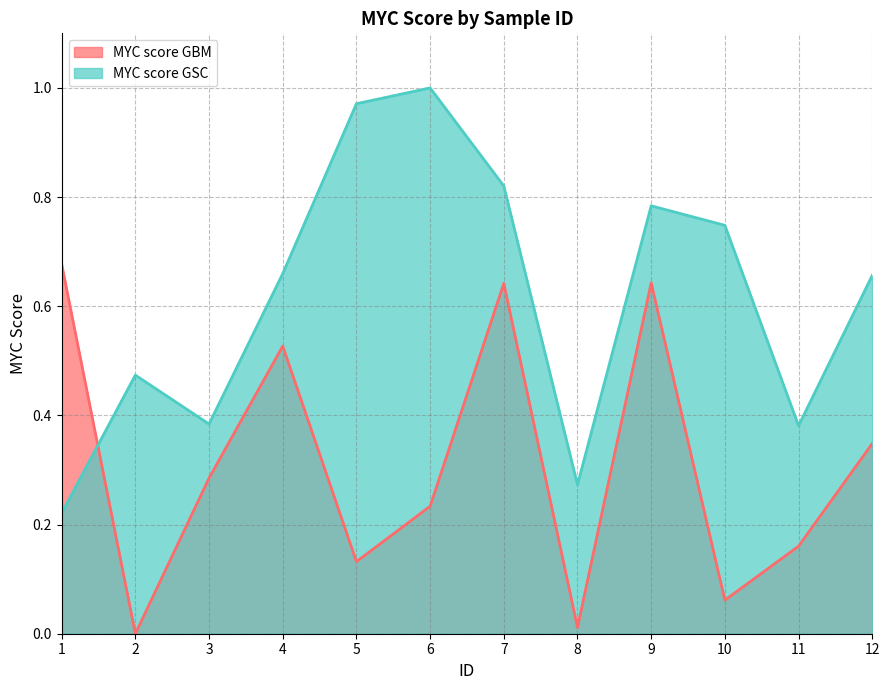

What is the greatest value displayed?

1.0